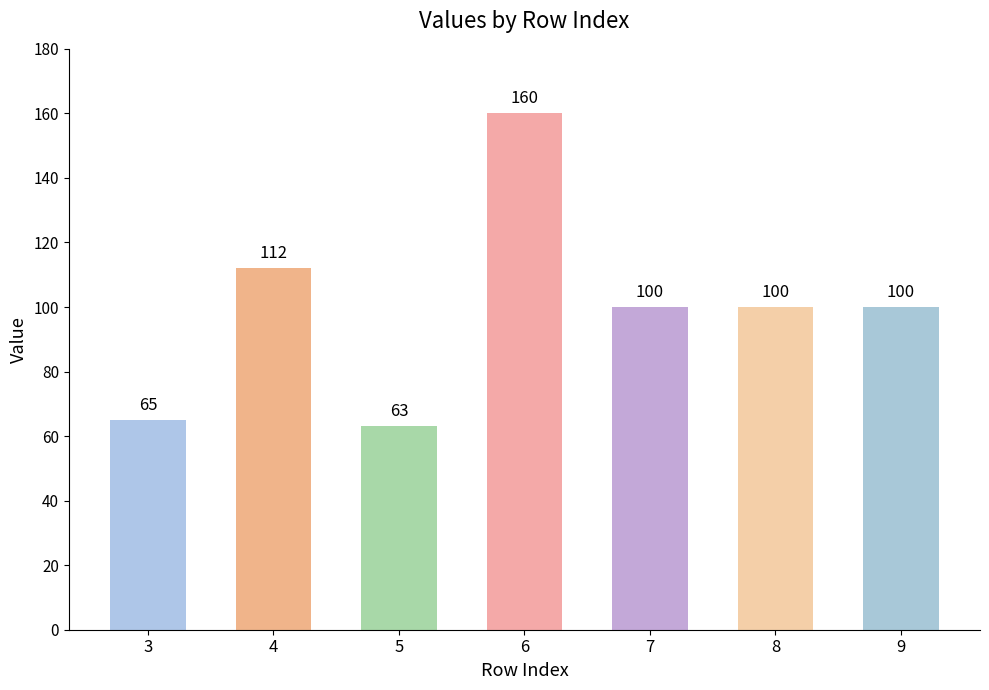

What is the greatest value displayed?

160